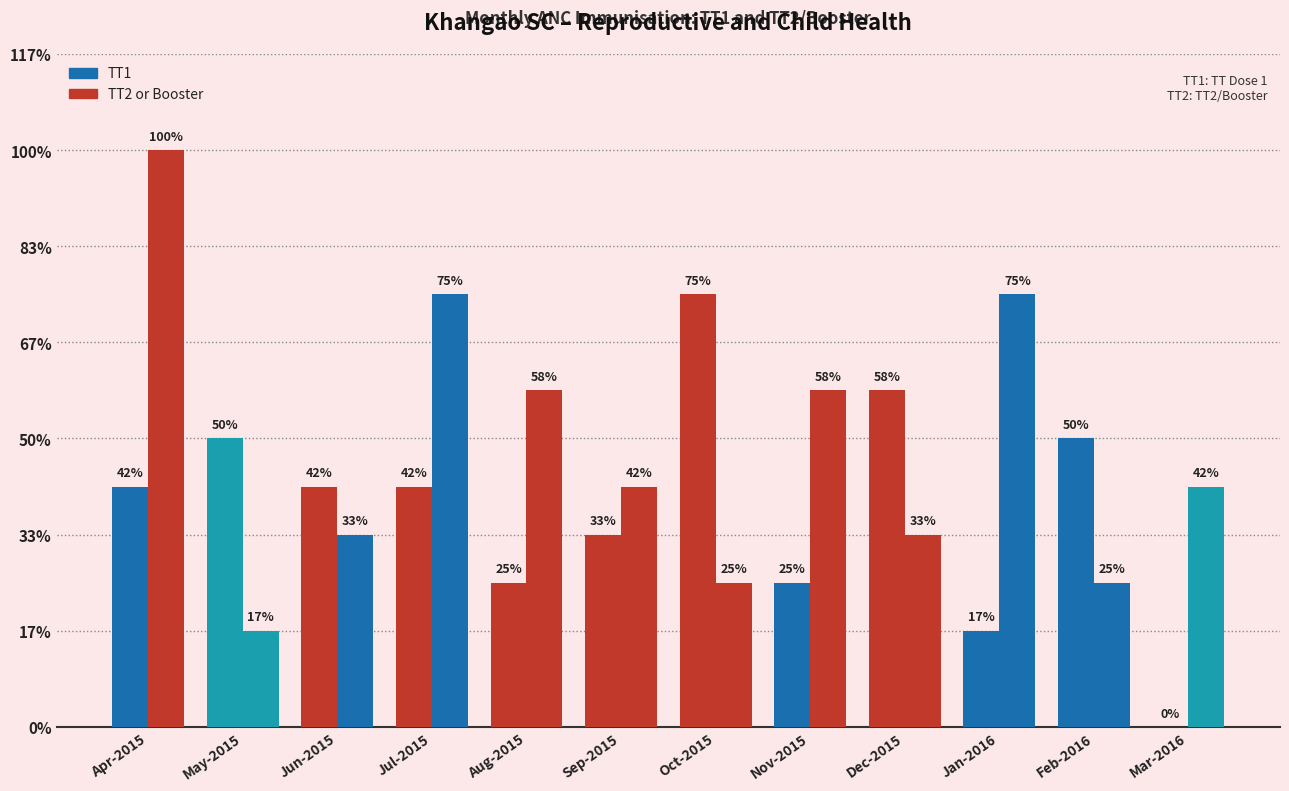

Is the value of TT2 or Booster at Oct-2015 greater than the value of TT1 at Sep-2015?

No